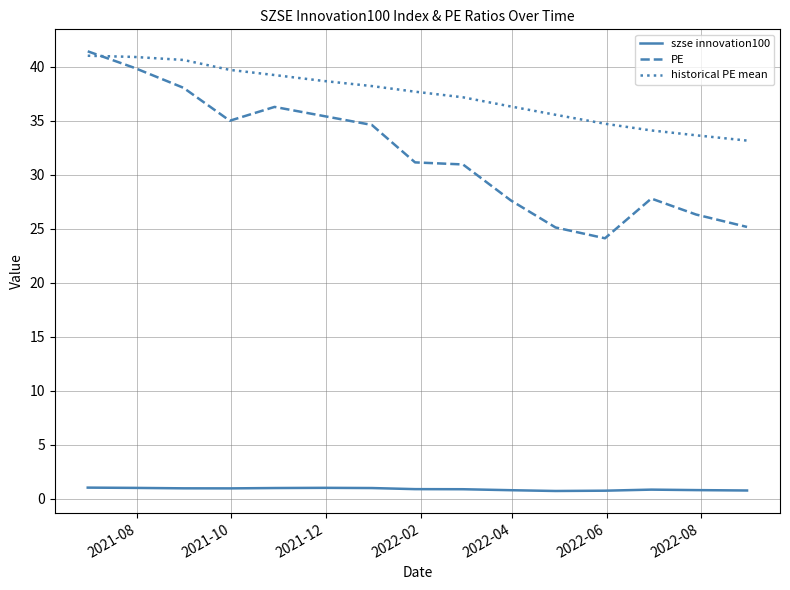

Which series has the largest total across all categories?

historical PE mean